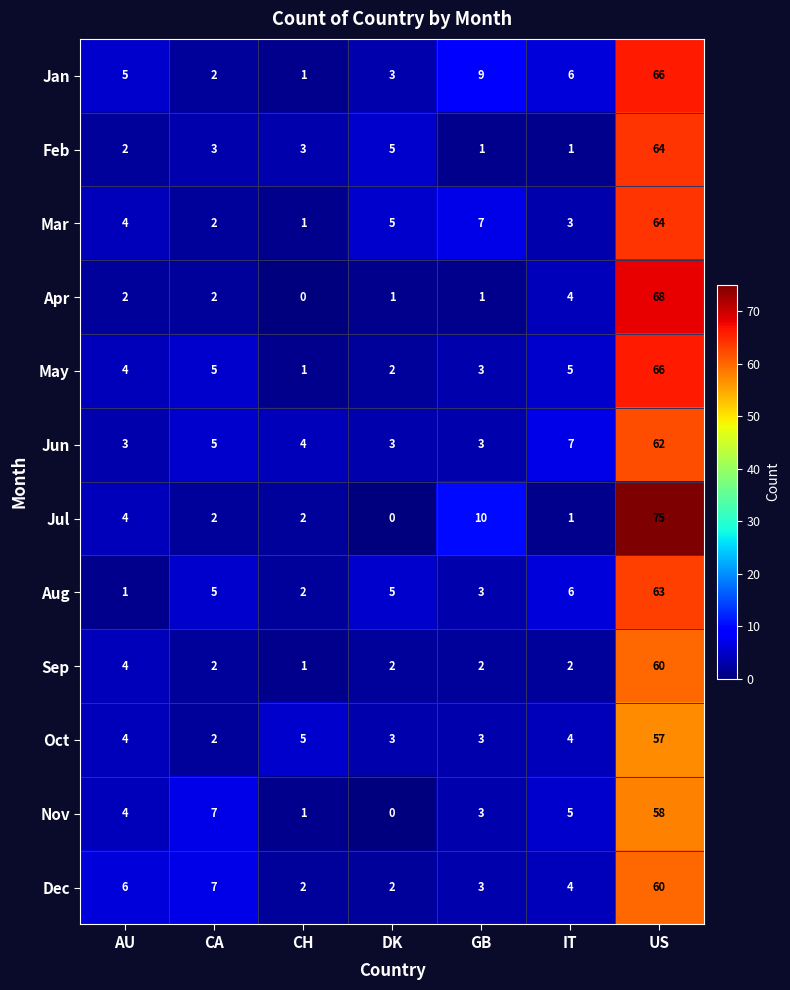

What is the highest value of the Nov series?

58